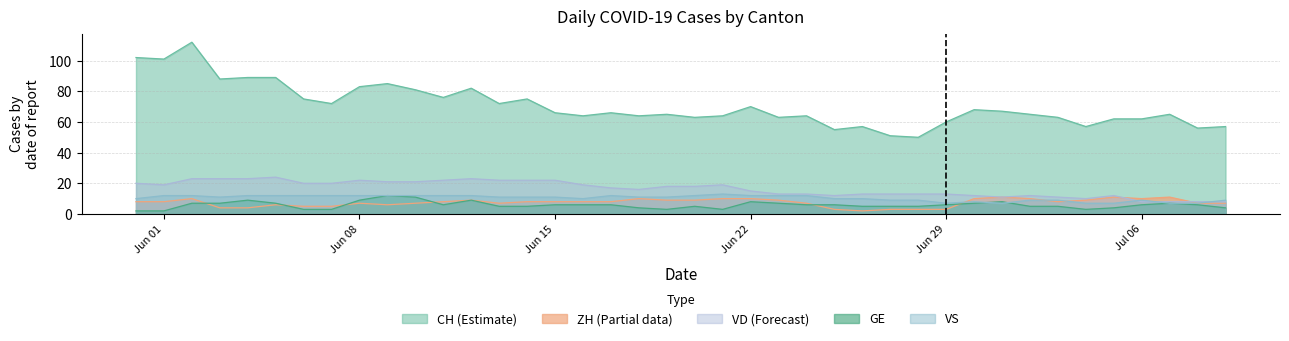

Read the VS value at 2020-06-04.

12